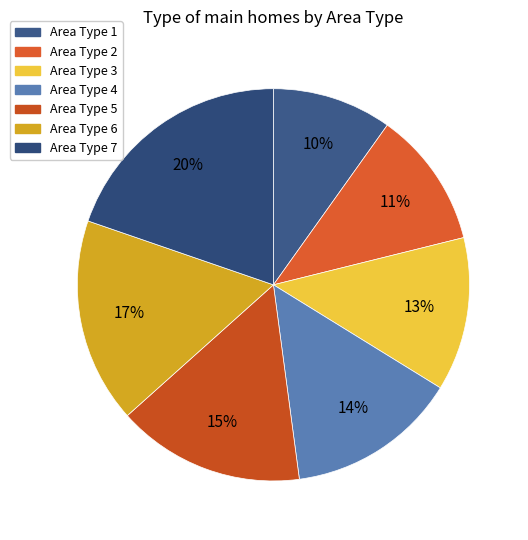

To the nearest percent, what is the difference between the largest and smallest slice percentages?

10%